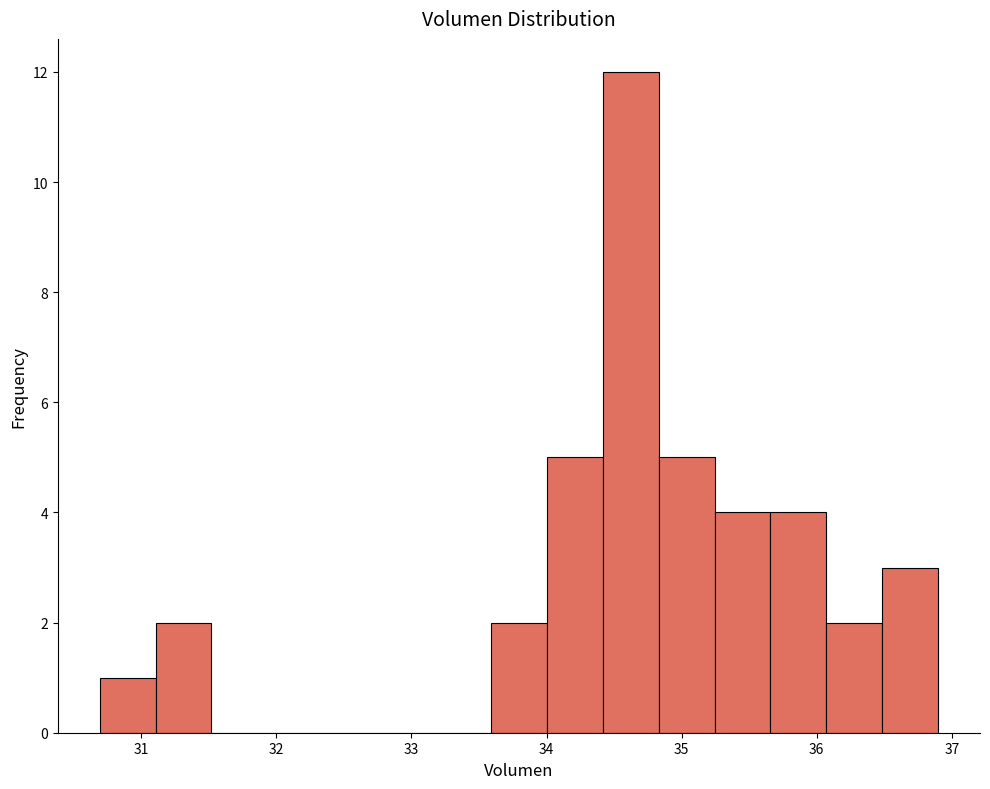

Which range on the x-axis has the tallest bar?

34.4 to 34.8